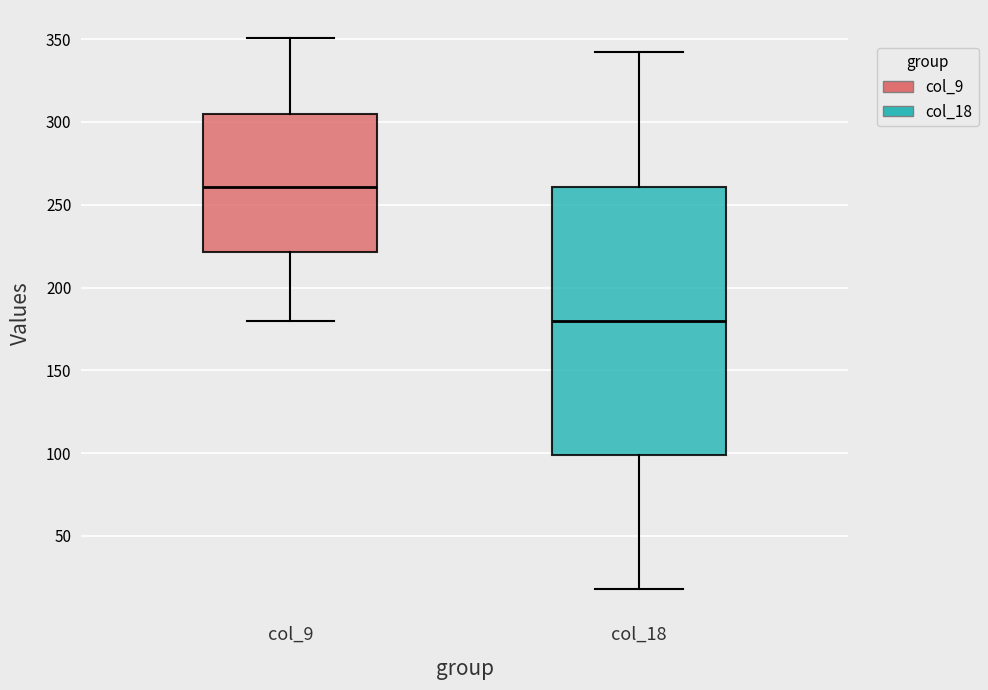

Reading left to right, read every box against the y-axis: the position of its median line, the range the box covers, and the ends of its whiskers. The values are not printed on the chart, so give them approximately, as read against the axis.

col_9: median 260, box 220 to 305, whiskers 180 to 350
col_18: median 180, box 100 to 260, whiskers 20 to 340